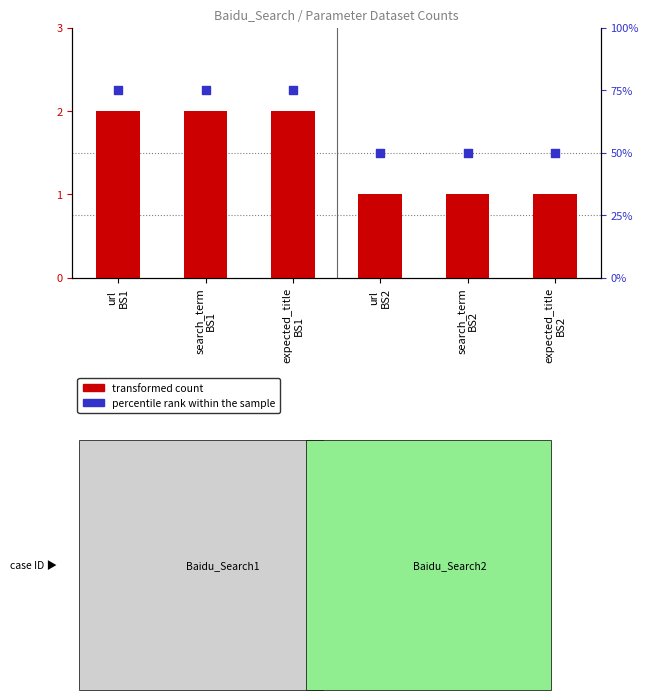

Which series contains the highest Y value?

percentile rank within the sample